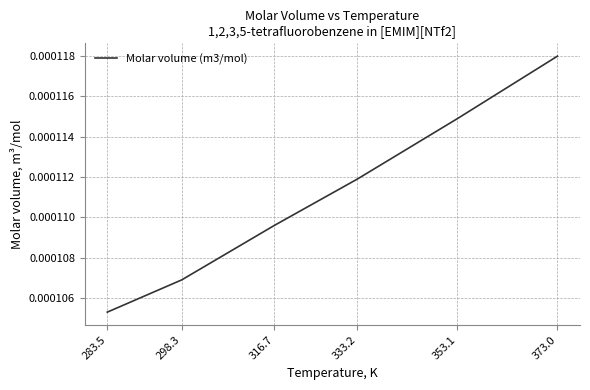

What position from the left is 353.1?

5